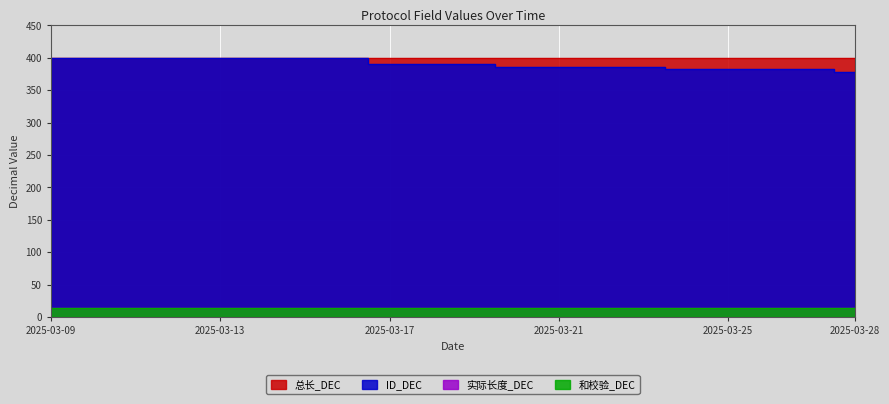

Is the value of ID_DEC at 2025-03-12 greater than the value of 实际长度_DEC at 2025-03-23?

Yes